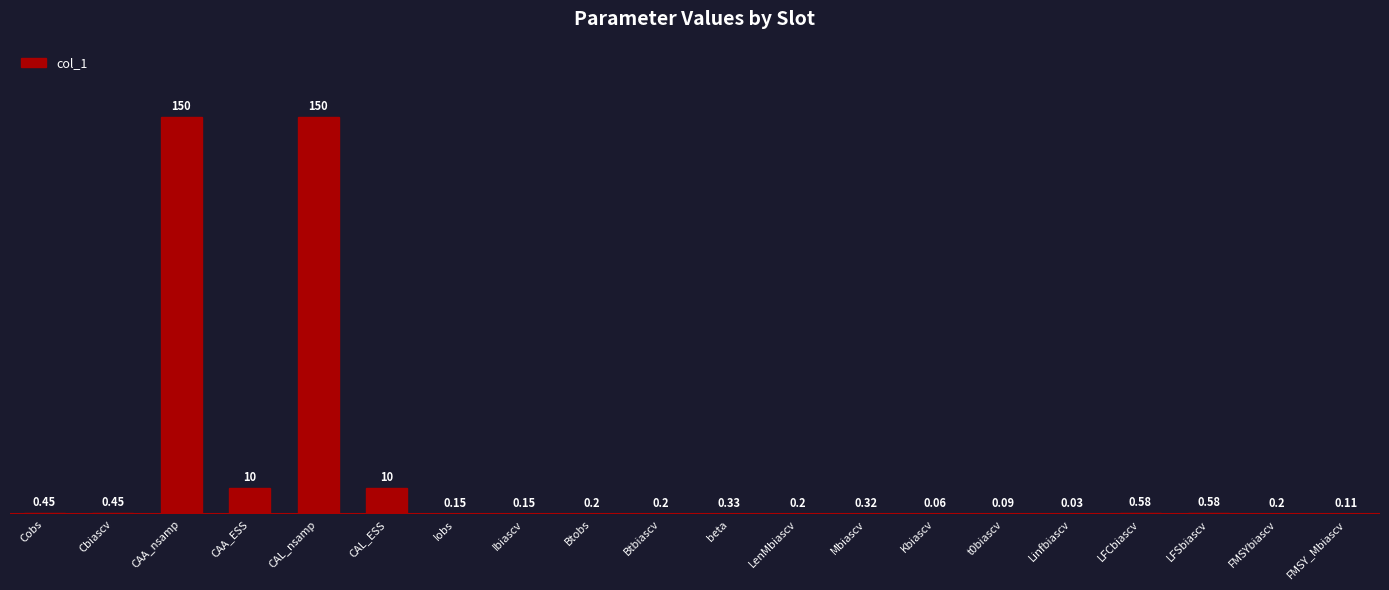

What is the sum of the values at Ibiascv and CAA_nsamp?

150.2